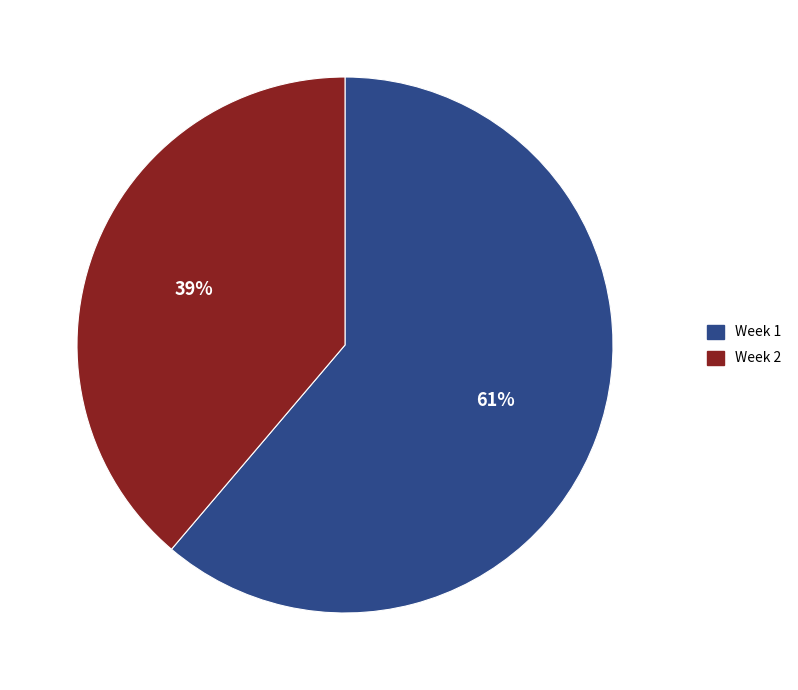

What percentage is the Week 2 slice, to the nearest percent?

39%